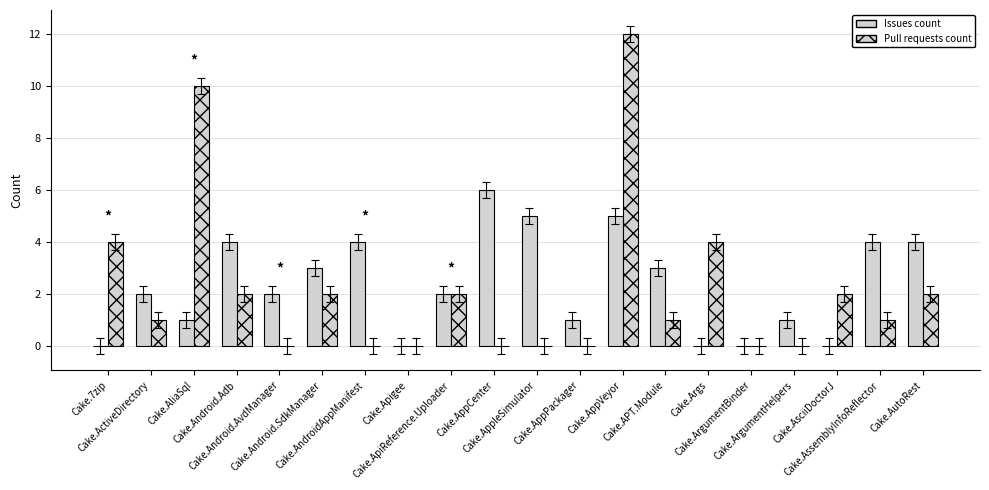

What is the maximum value for Issues count?

6